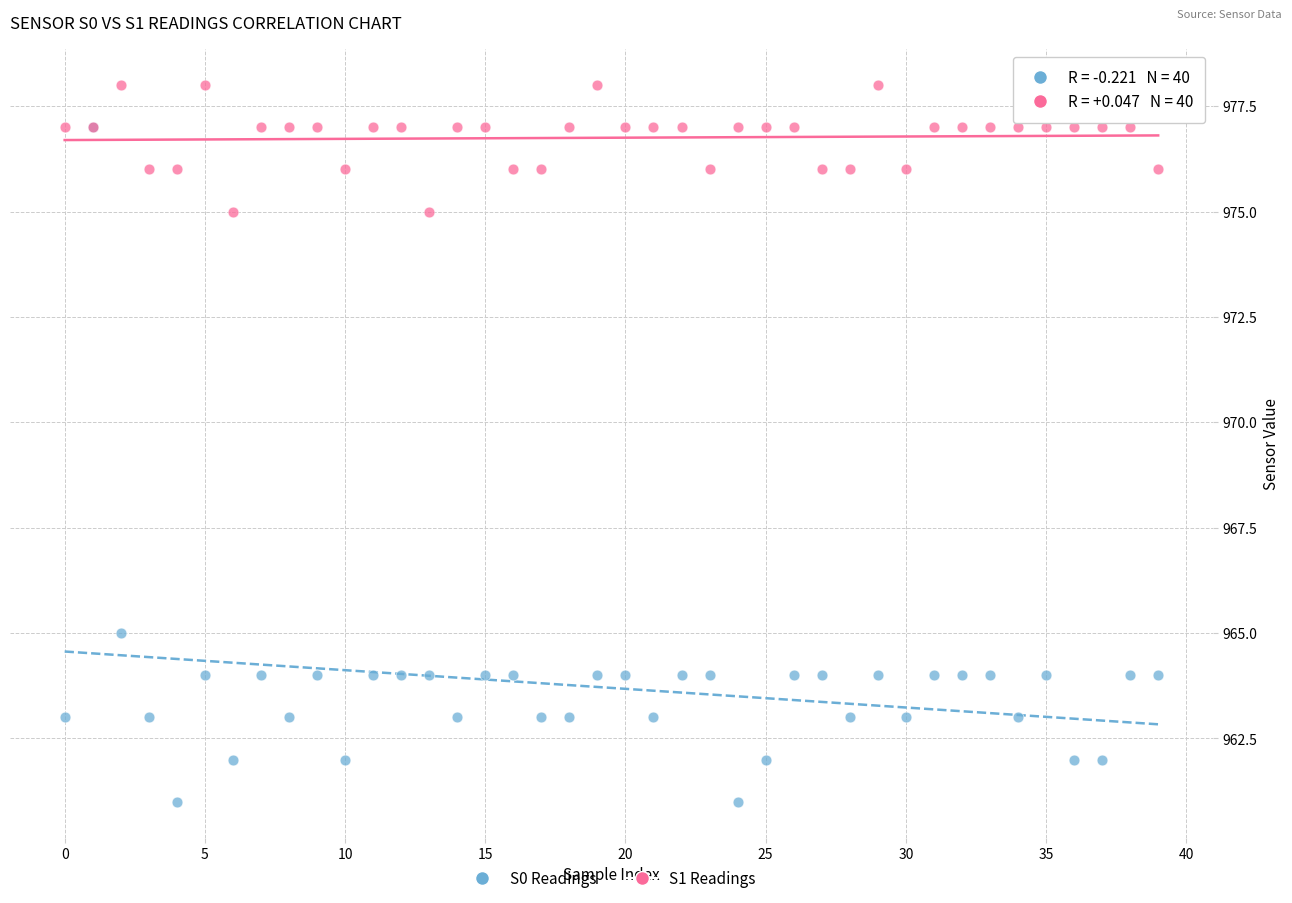

Across all series, what Y value is closest to 969?

965